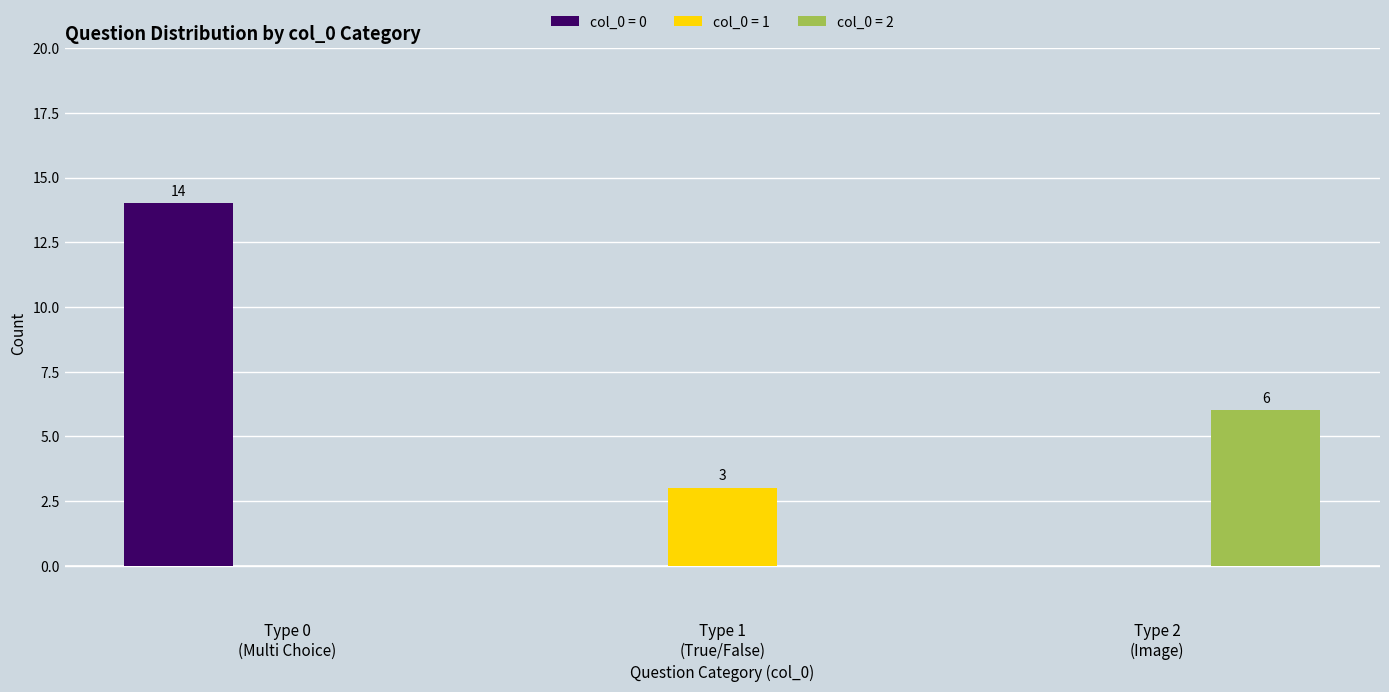

Reading left to right, list all the values displayed in this chart.

col_0 = 0: 14	0	0
col_0 = 1: 0	3	0
col_0 = 2: 0	0	6